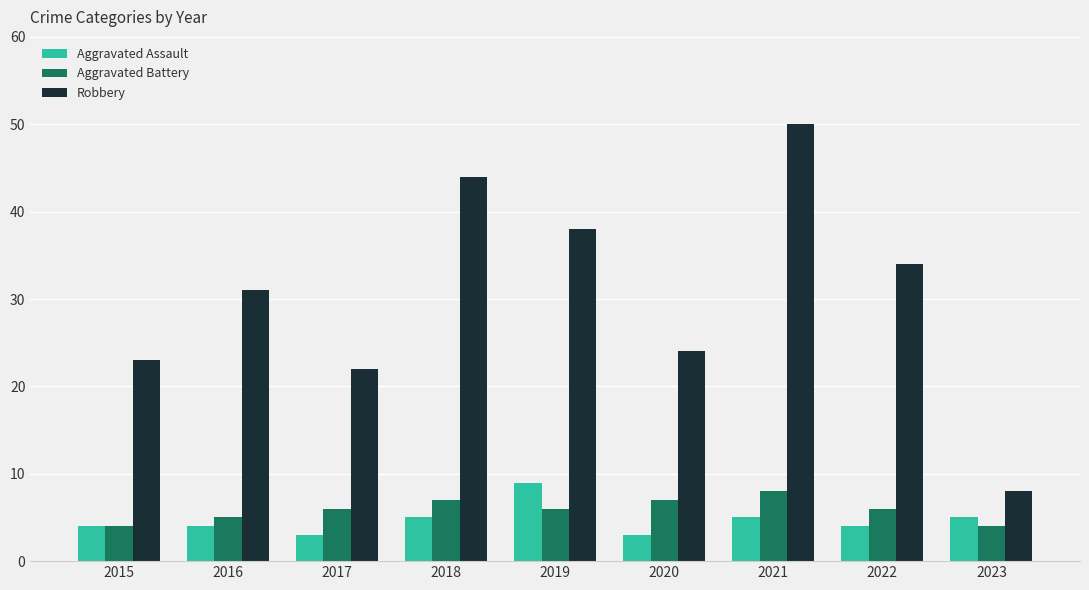

At how many categories does at least one series exceed 12?

8